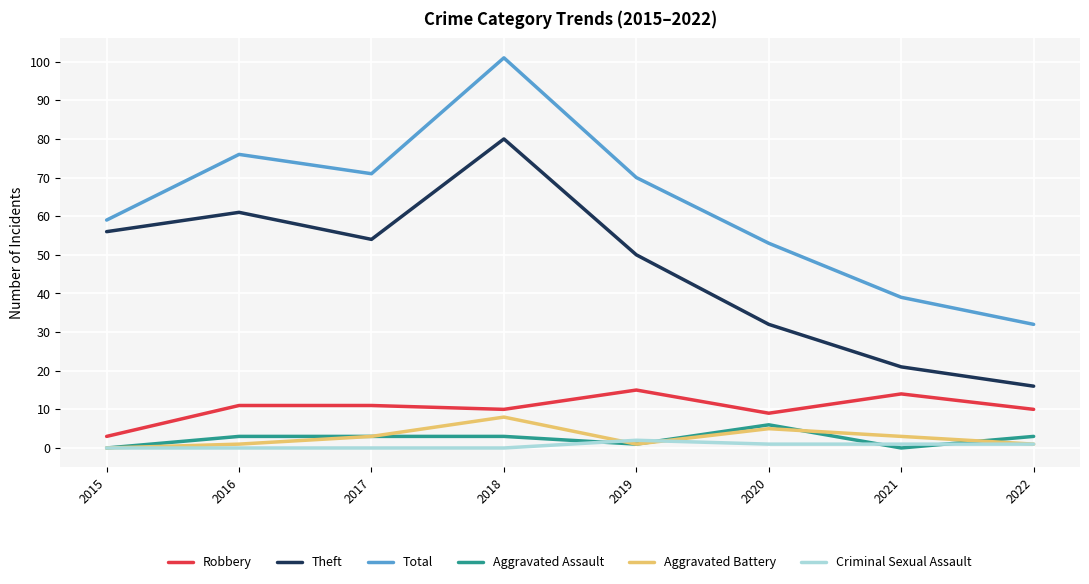

What is the spread (max minus min) of values at 2018?

101